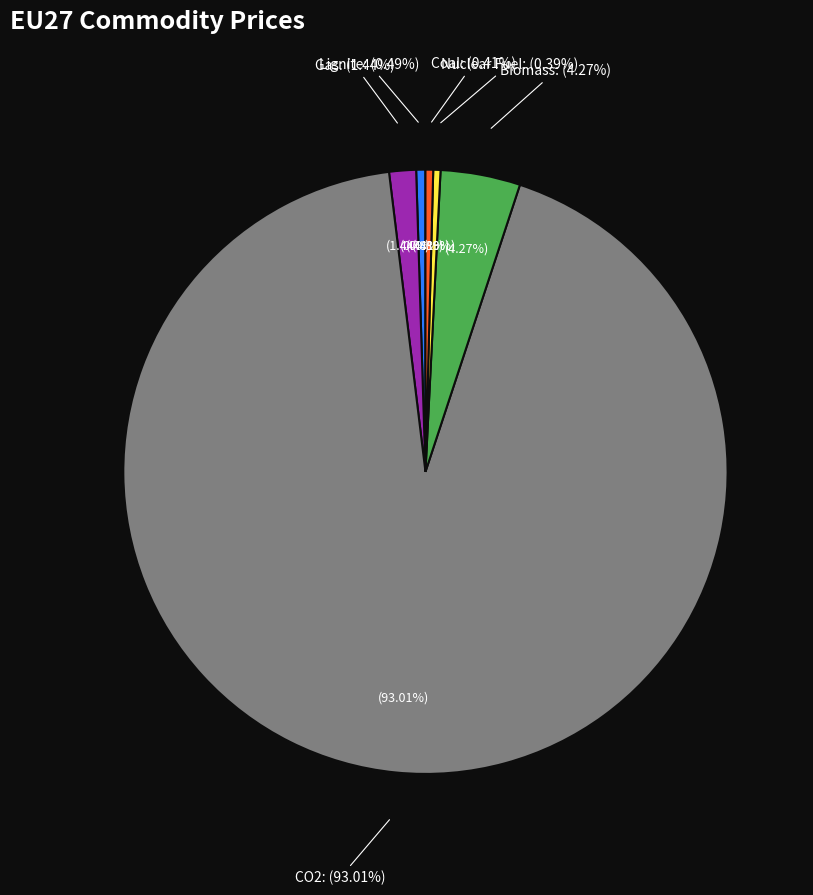

Does any single category account for the majority?

Yes